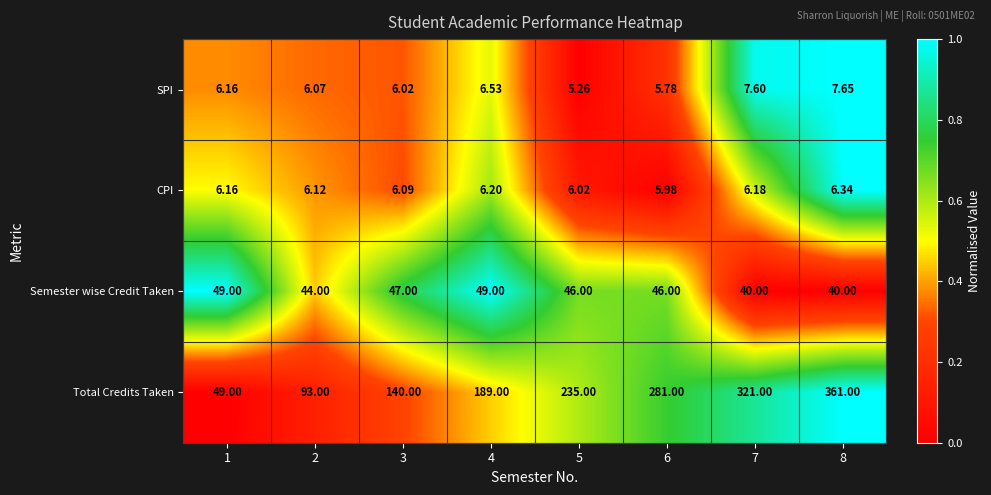

At 2, list the series in order from smallest to largest.

SPI, CPI, Semester wise Credit Taken, Total Credits Taken